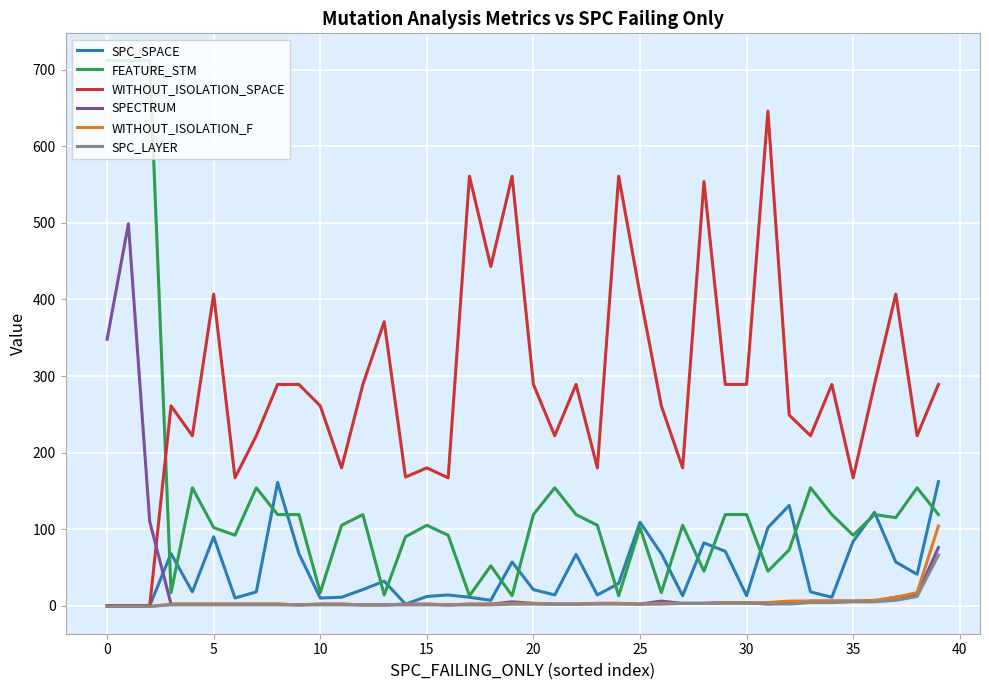

At how many categories does at least one series exceed 335?

13